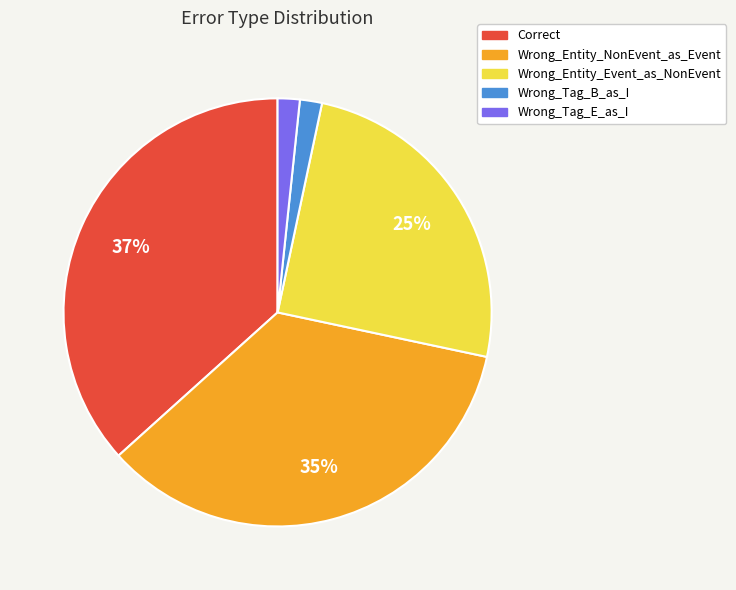

How many segments does this pie chart have?

5